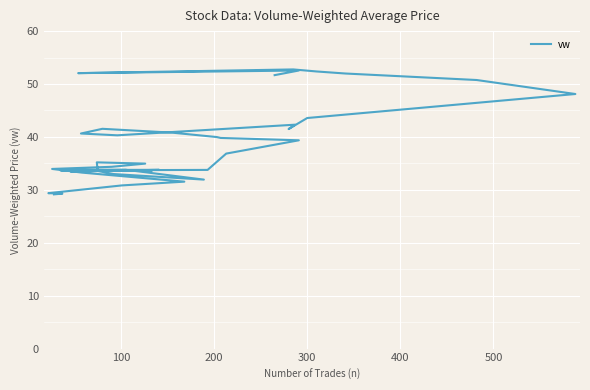

How many distinct data groups are displayed?

1